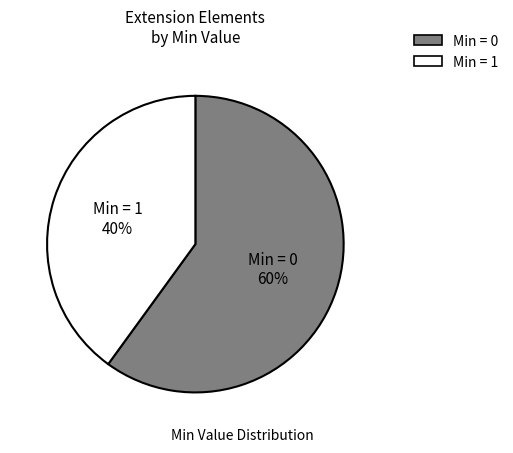

To the nearest percent, what is the average slice percentage?

50%